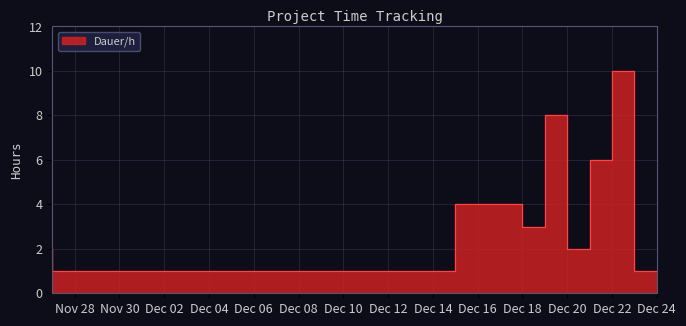

Read the value at 2016-12-23.

10